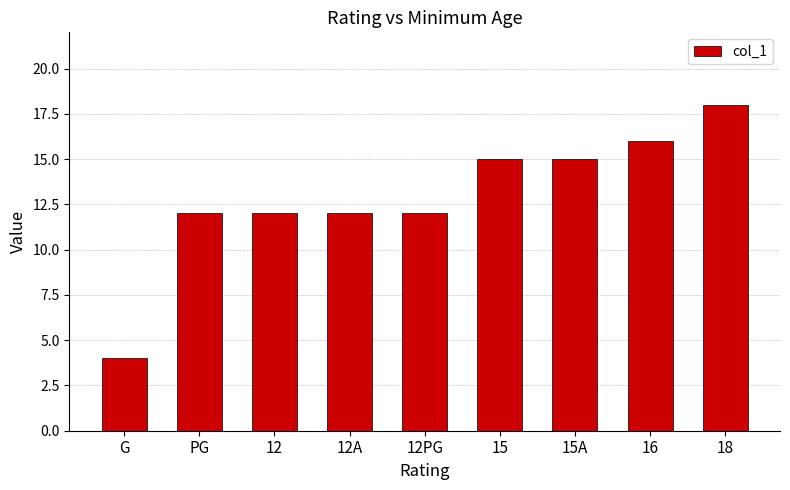

What is the label of the 5th bar from the right?

12PG